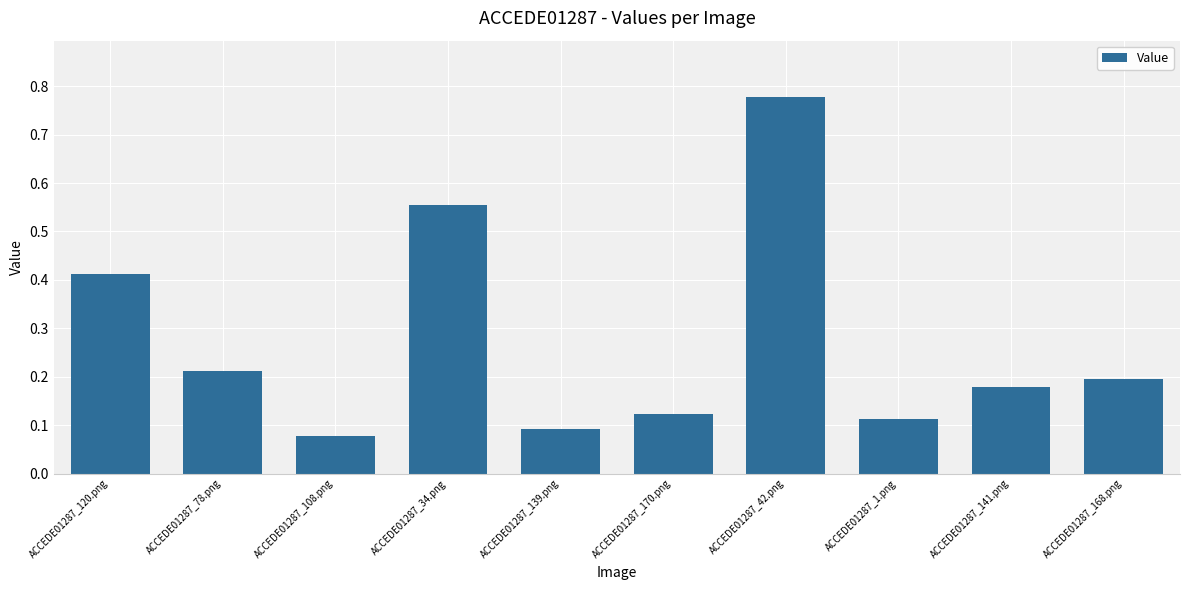

Is it true that the value at ACCEDE01287_168.png is 0.1?

False